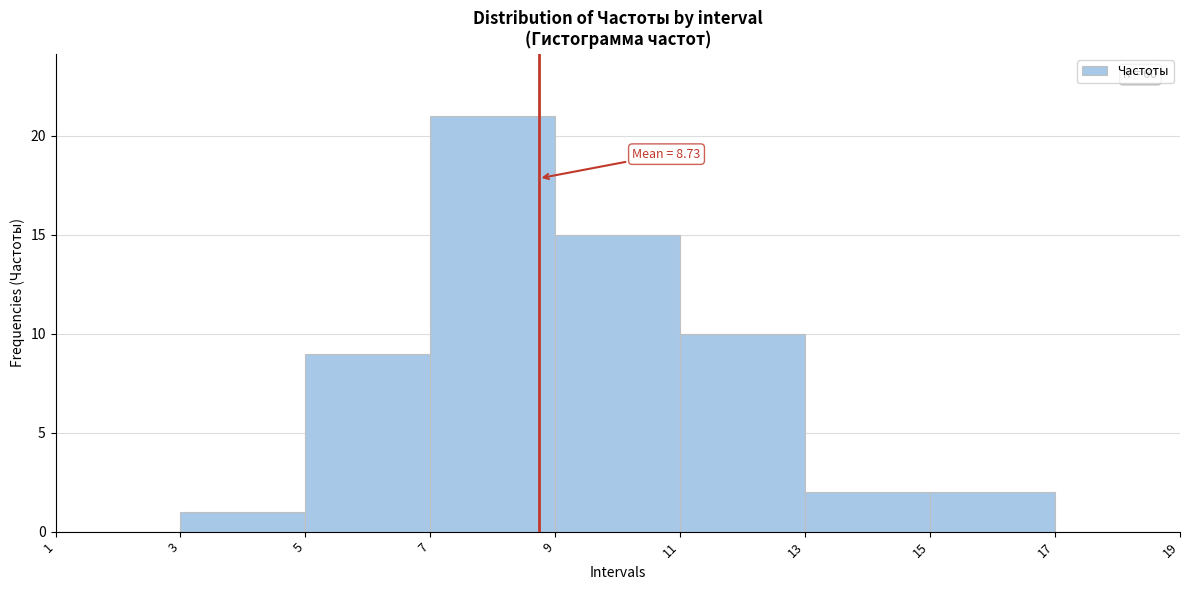

Which range on the x-axis has the tallest bar?

7 to 9